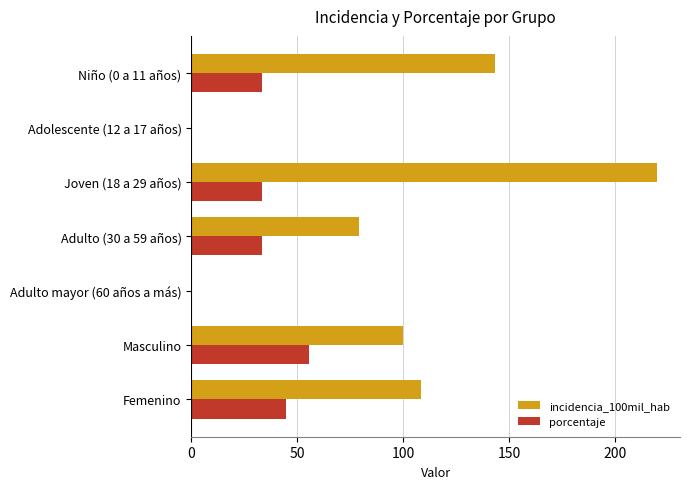

Which series changed the most between Adulto (30 a 59 años) and Adulto mayor (60 años a más)?

incidencia_100mil_hab